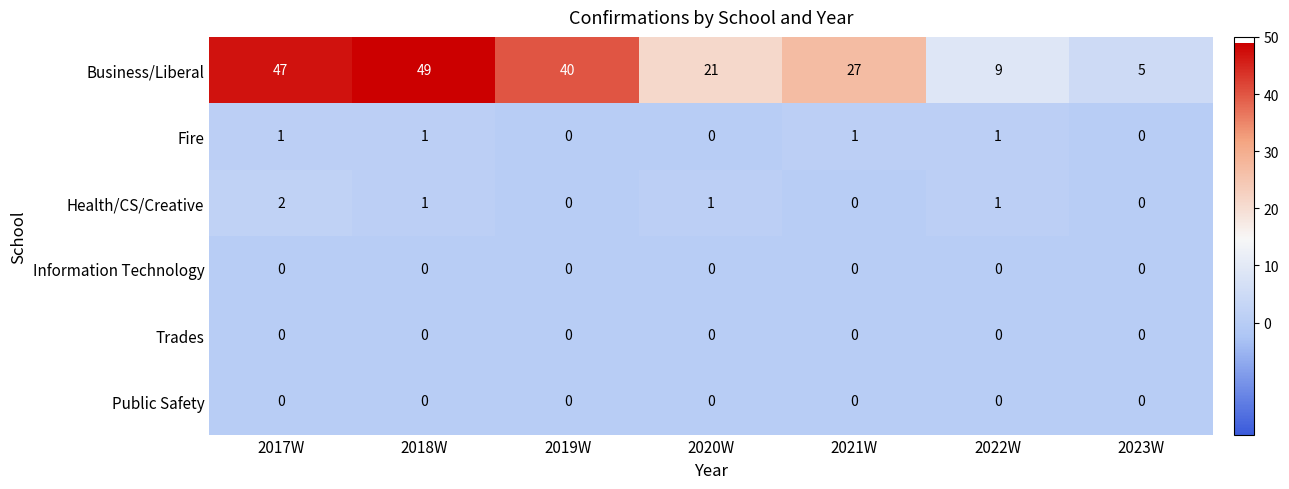

True or false: Fire has a value of 0 at 2019W.

True